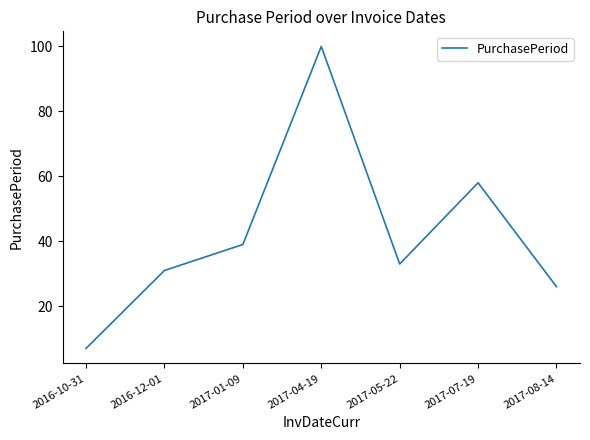

What is the difference between the second highest and second lowest values?

32